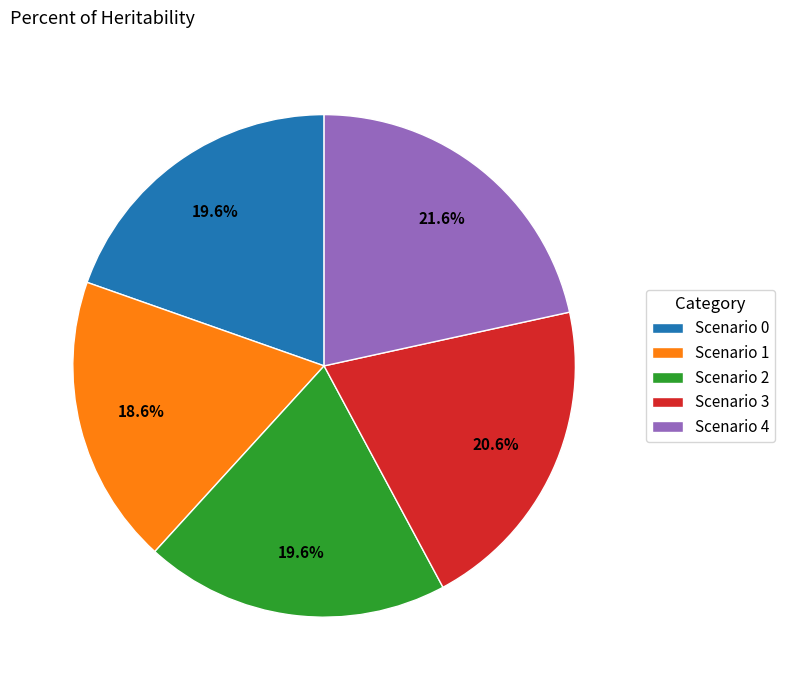

How many slices are in this pie chart?

5